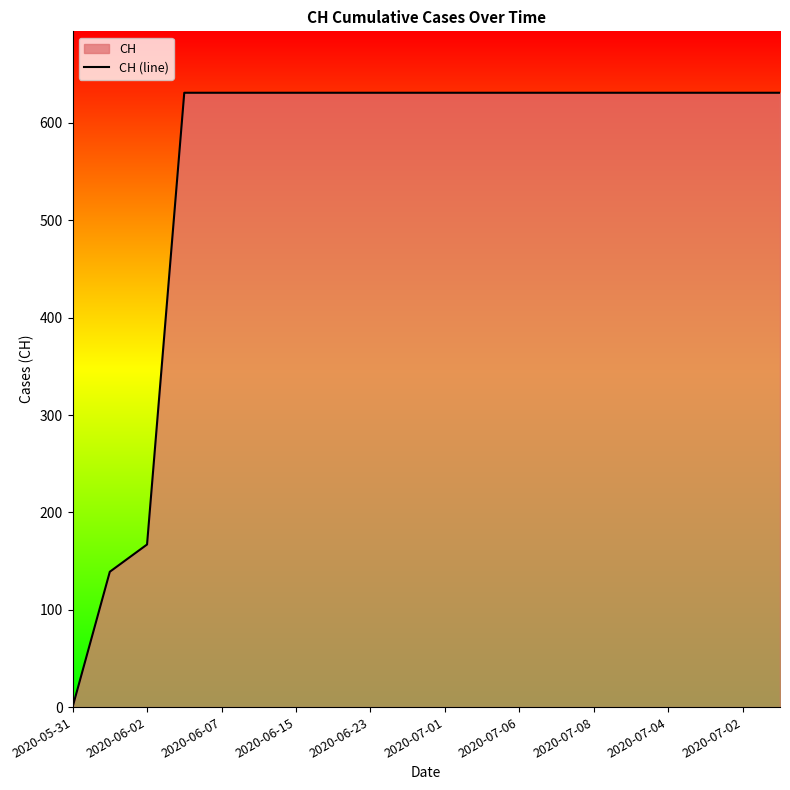

The chart shows a value of 631 at 2020-07-08. True or false?

True